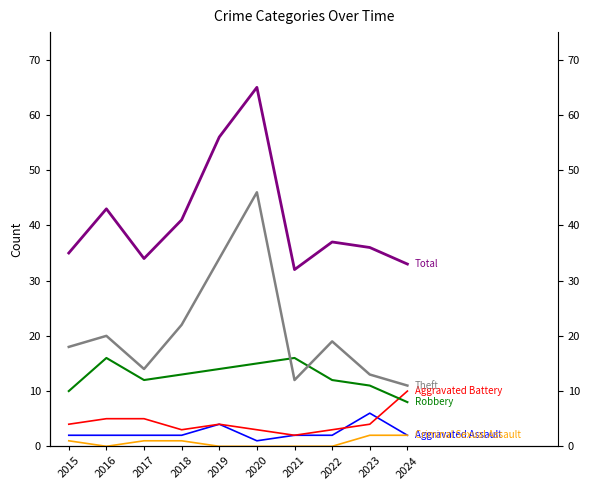

What is the difference between the maximum and minimum values in the Criminal Sexual Assault series?

2